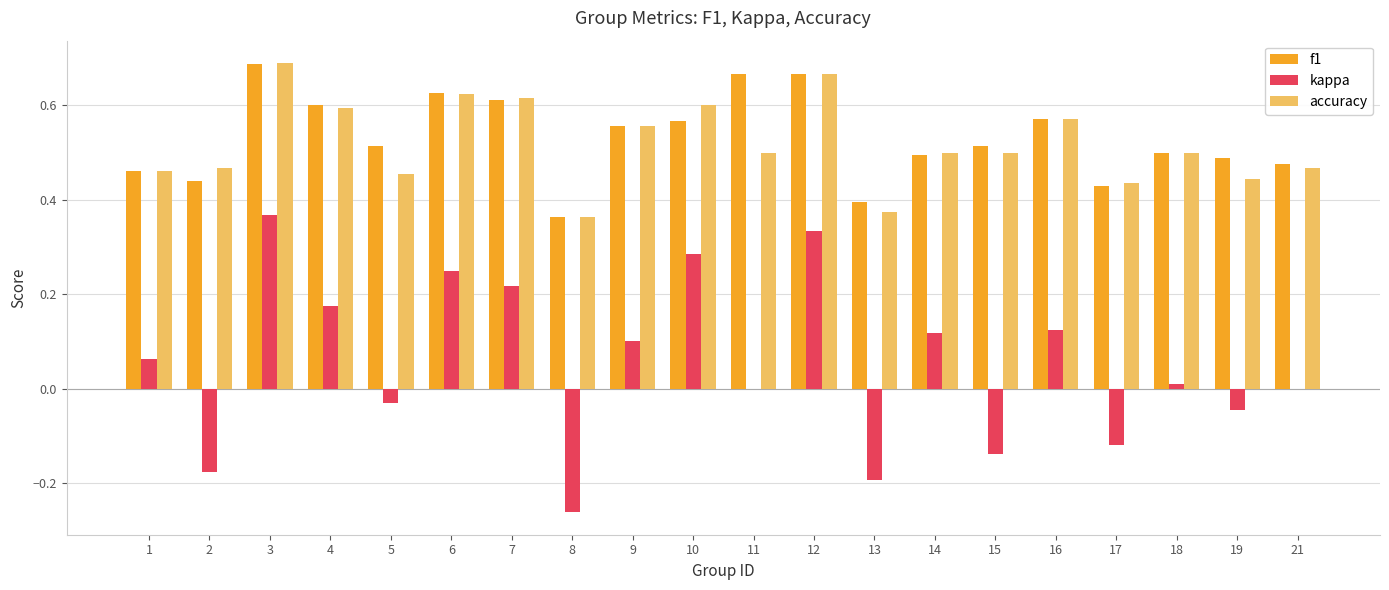

Between 8 and 19, which series saw the biggest shift?

kappa